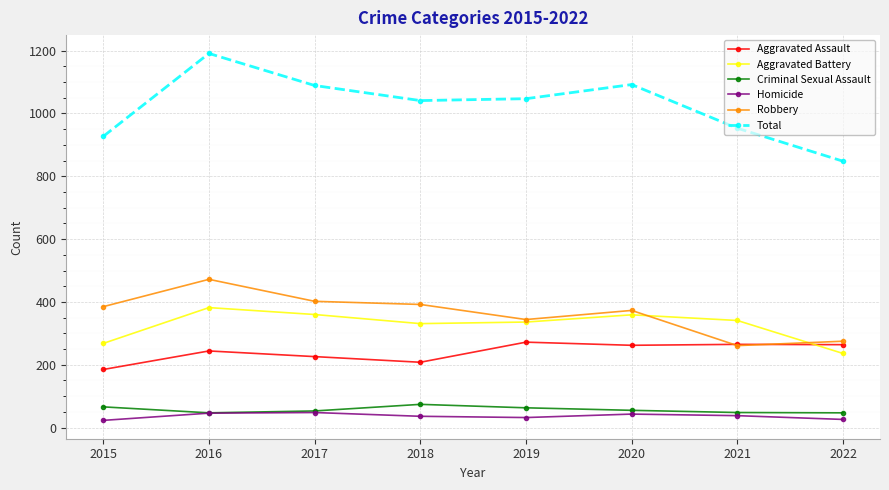

The value of Aggravated Assault at 2016 is 390. True or false?

False